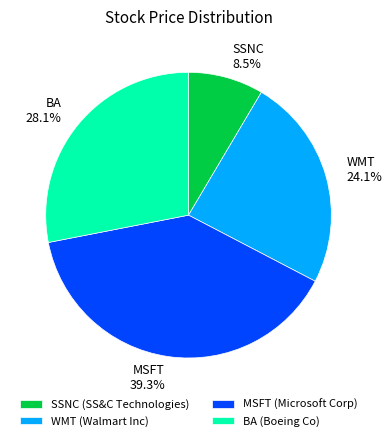

True or false: WMT accounts for 24% of the total.

True